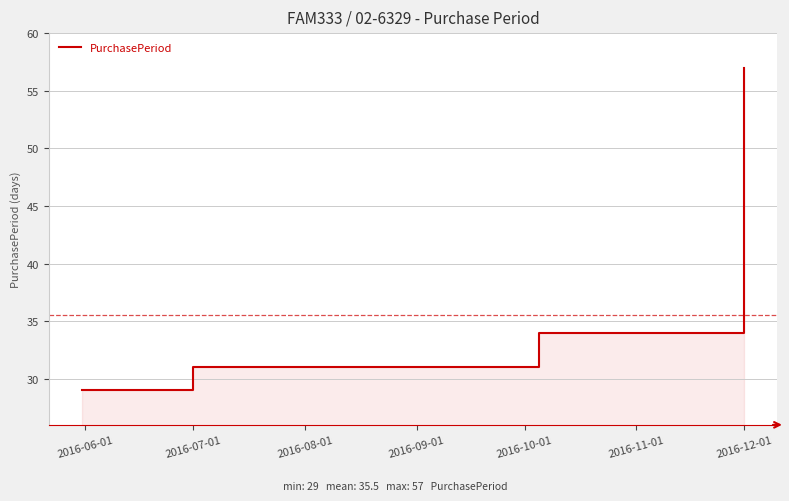

What is the difference between the values at 2016-06-01 and 2016-08-01?

2